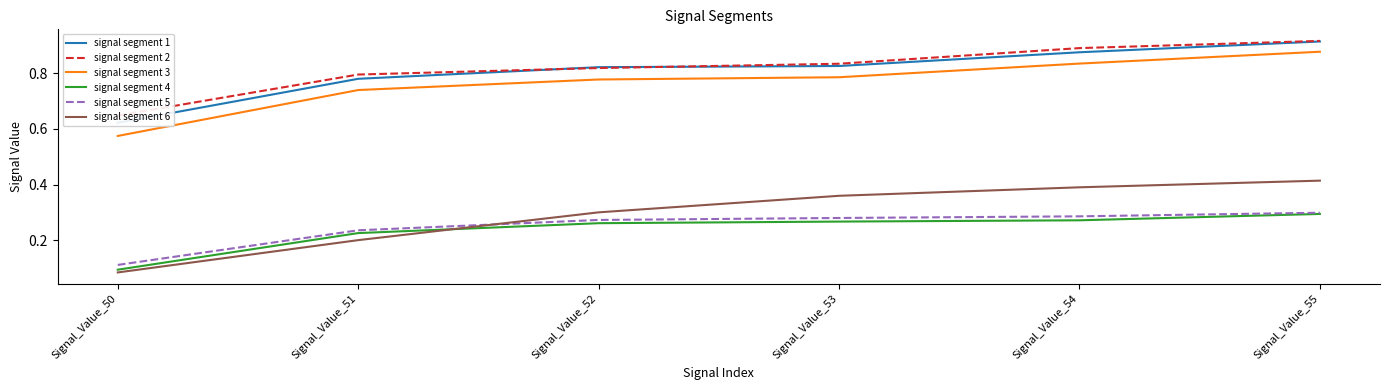

Which category has the lowest value across all series?

Signal_Value_50